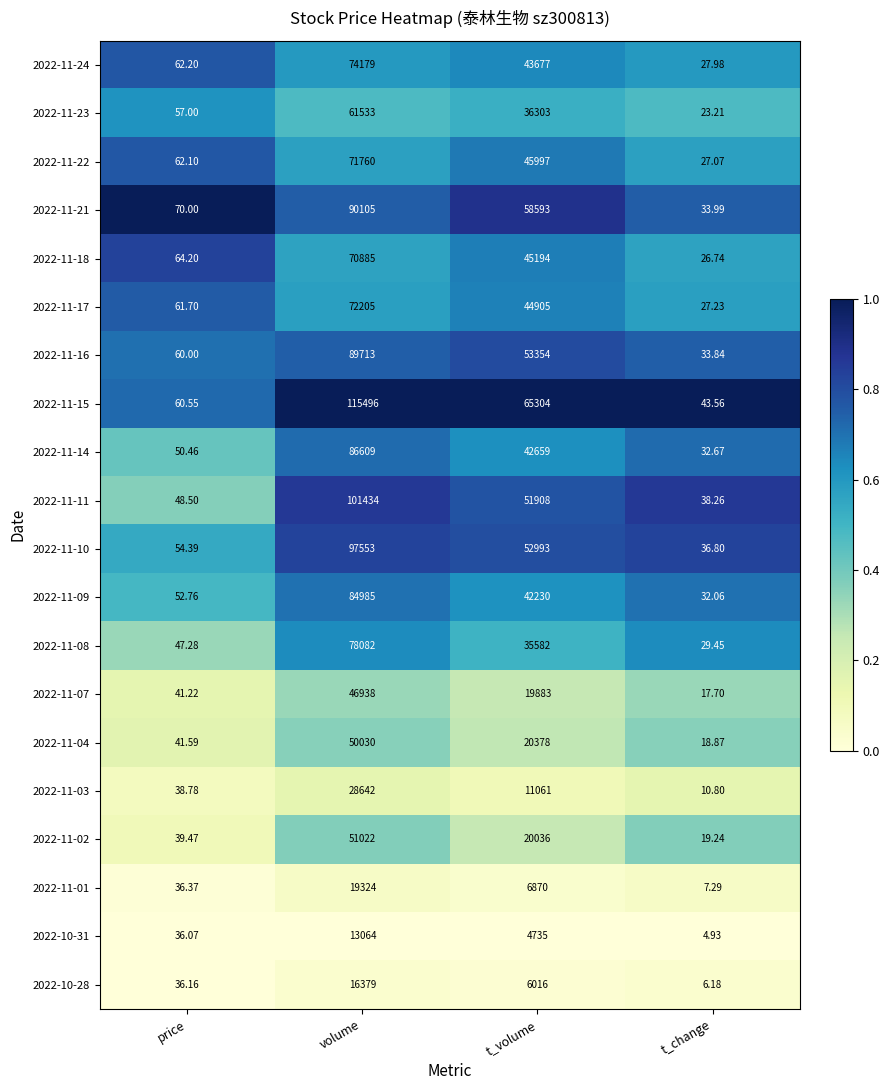

Where is 2022-11-08 nearest to the value 39055?

t_volume